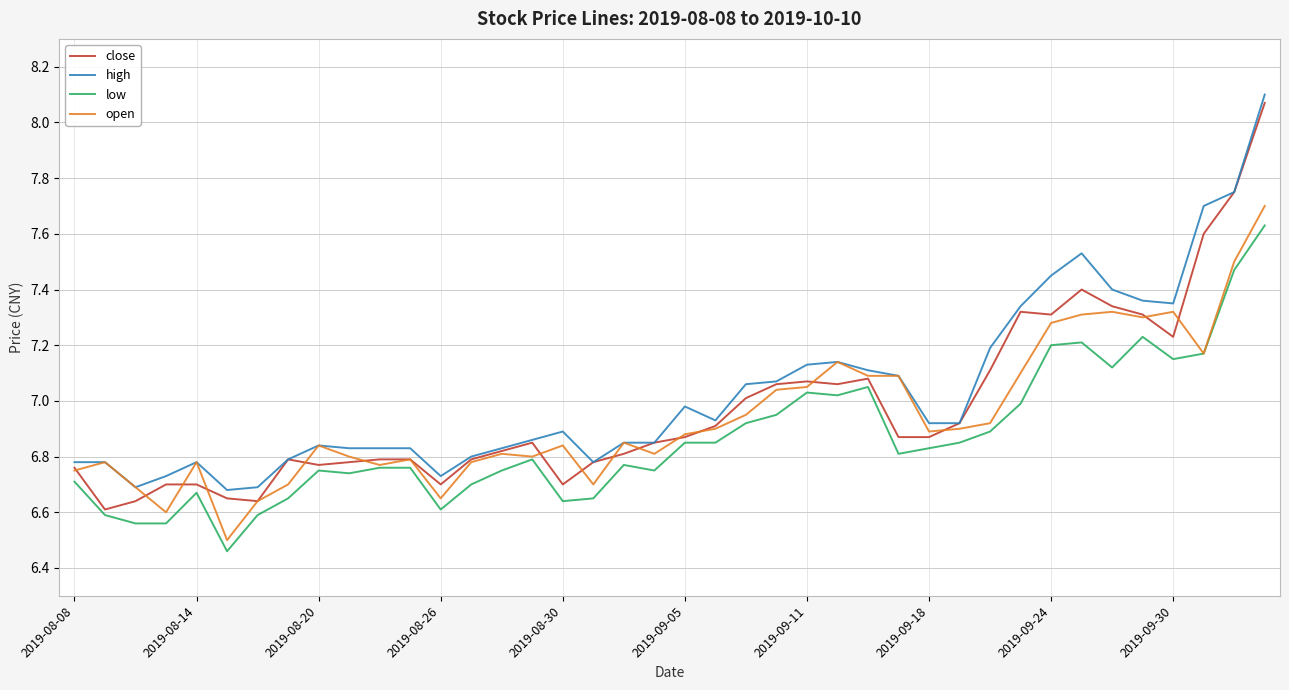

True or false: low and high intersect in this chart.

False